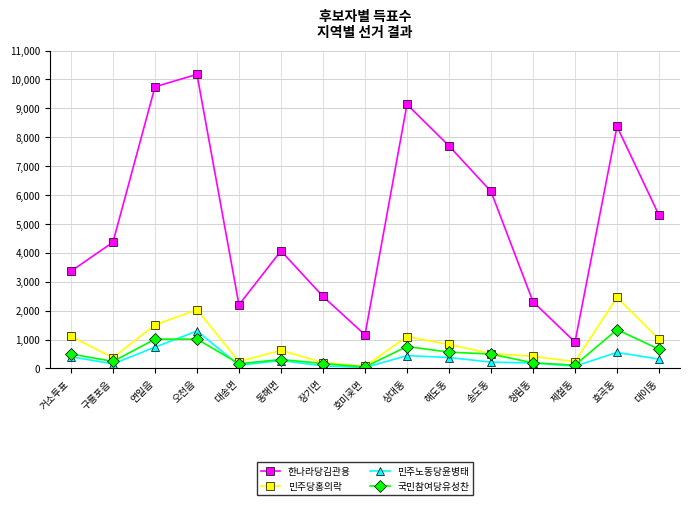

Which category has the highest value in the 민주당홍의락 series?

효곡동